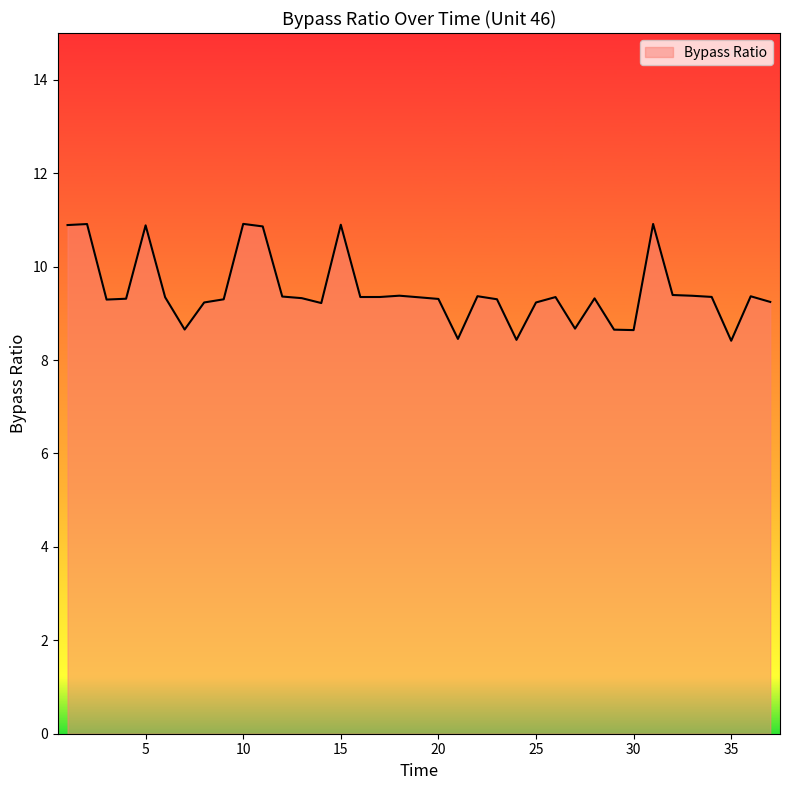

True or false: the data has more than 0 interior local peaks.

True